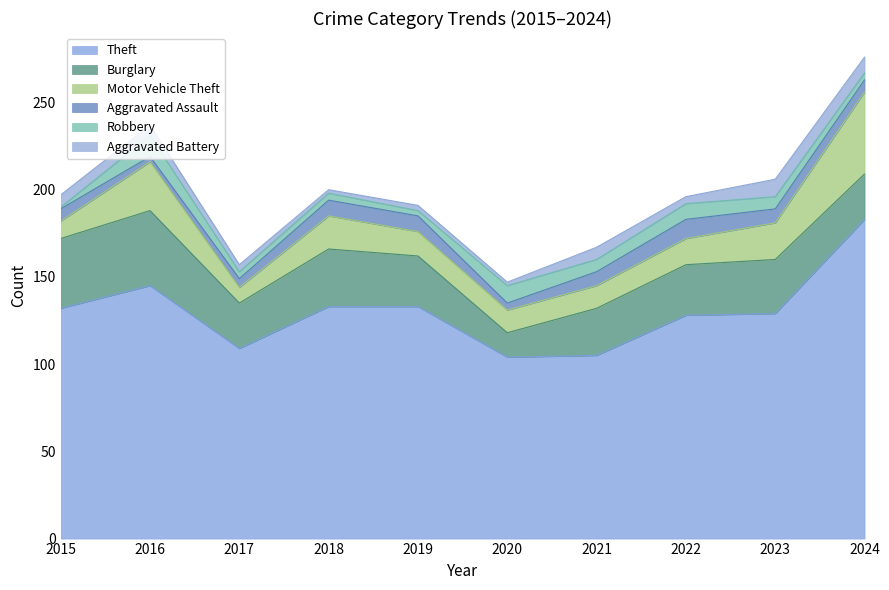

In Aggravated Assault, how many points are higher than both neighbors (excluding endpoints)?

1